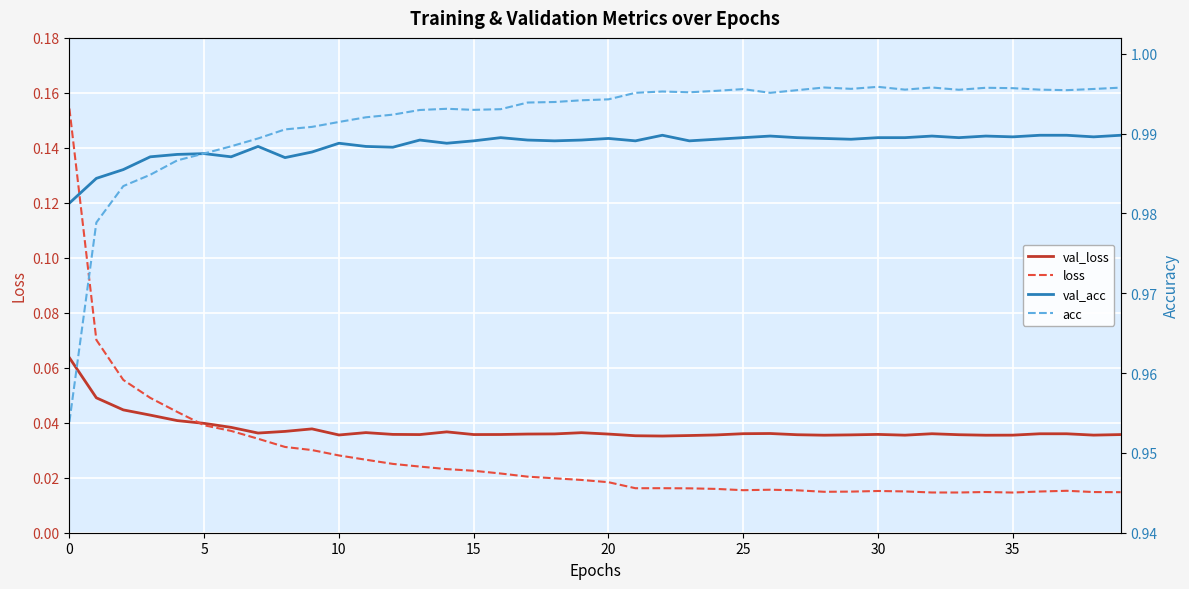

True or false: acc has a value of 0.6 at 19.

False